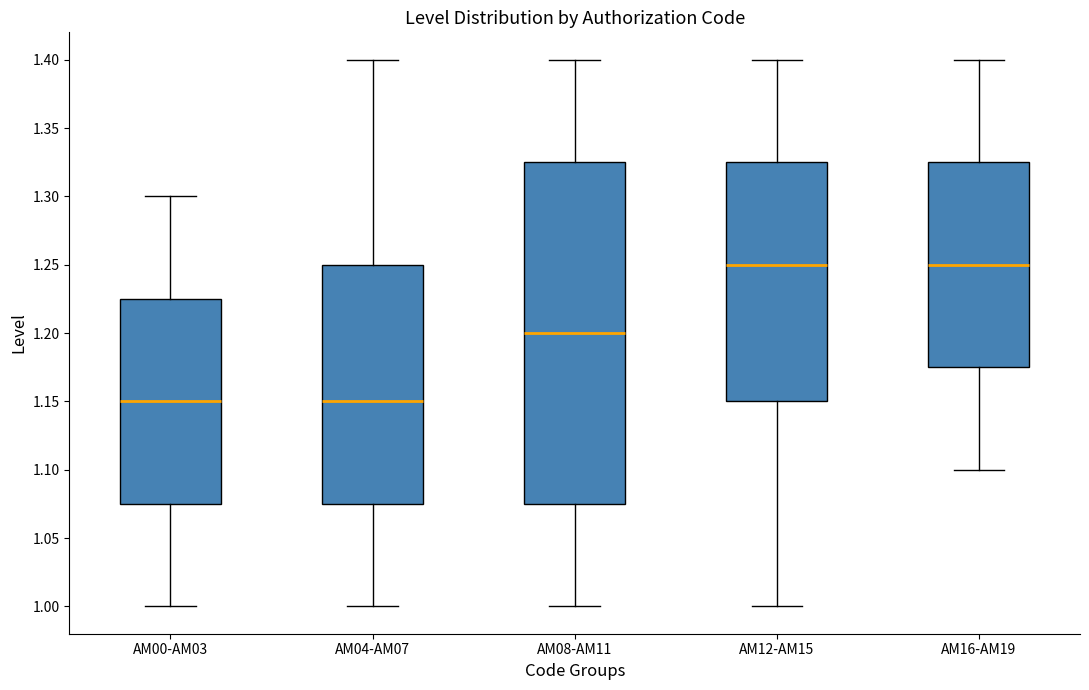

Reading left to right, read every box against the y-axis: the position of its median line, the range the box covers, and the ends of its whiskers. The values are not printed on the chart, so give them approximately, as read against the axis.

AM00-AM03: median 1.150, box 1.075 to 1.225, whiskers 1.000 to 1.300
AM04-AM07: median 1.150, box 1.075 to 1.250, whiskers 1.000 to 1.400
AM08-AM11: median 1.200, box 1.075 to 1.325, whiskers 1.000 to 1.400
AM12-AM15: median 1.250, box 1.150 to 1.325, whiskers 1.000 to 1.400
AM16-AM19: median 1.250, box 1.175 to 1.325, whiskers 1.100 to 1.400